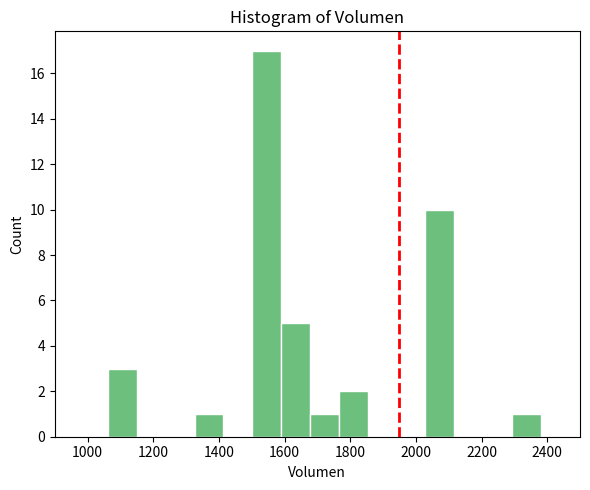

Reading left to right, list every bar in this chart as the range it spans on the x-axis followed by its height. Neither the bar edges nor the heights are printed on the chart, so give them approximately, as read against the axes.

1060 to 1160: 3
1160 to 1240: 0
1240 to 1320: 0
1320 to 1420: 1
1420 to 1500: 0
1500 to 1580: 17
1580 to 1680: 5
1680 to 1760: 1
1760 to 1860: 2
1860 to 1940: 0
1940 to 2020: 0
2020 to 2120: 10
2120 to 2200: 0
2200 to 2300: 0
2300 to 2380: 1